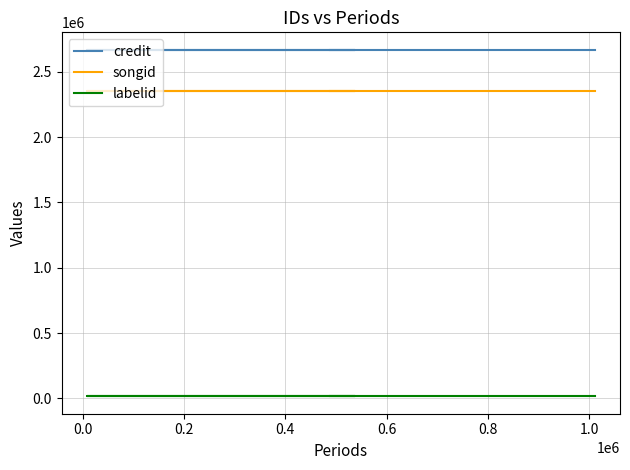

At 0.4, list the series in order from smallest to largest.

labelid, songid, credit